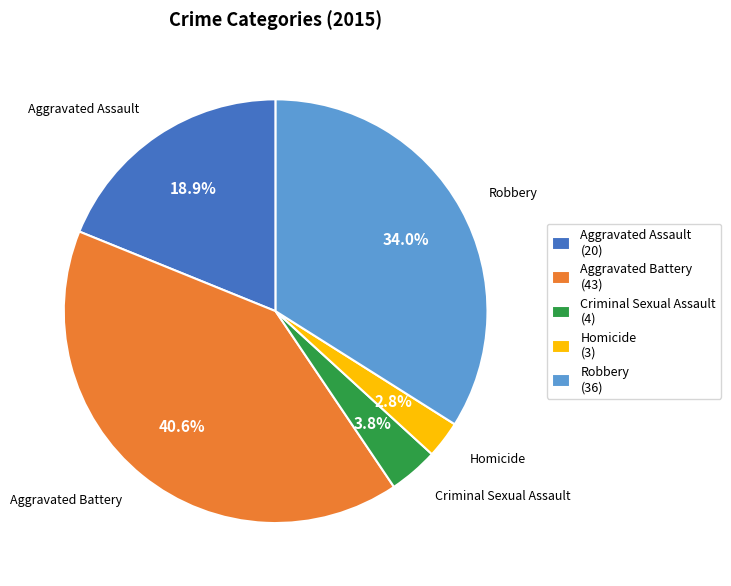

To the nearest percent, what is the average slice percentage?

20%